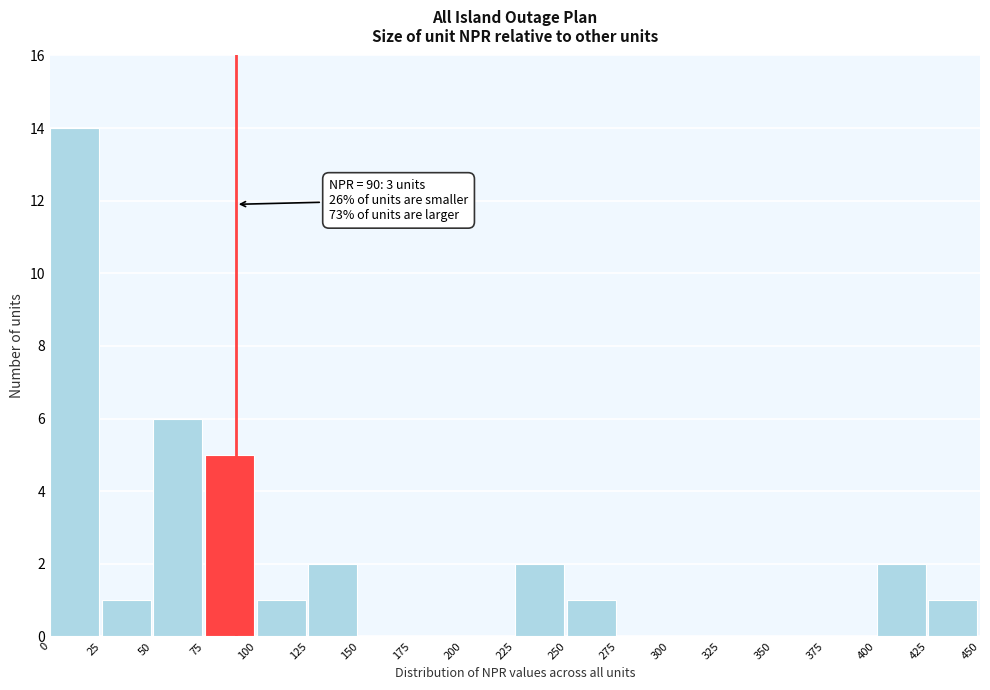

Over which range of the x-axis is the bar tallest?

0 to 25